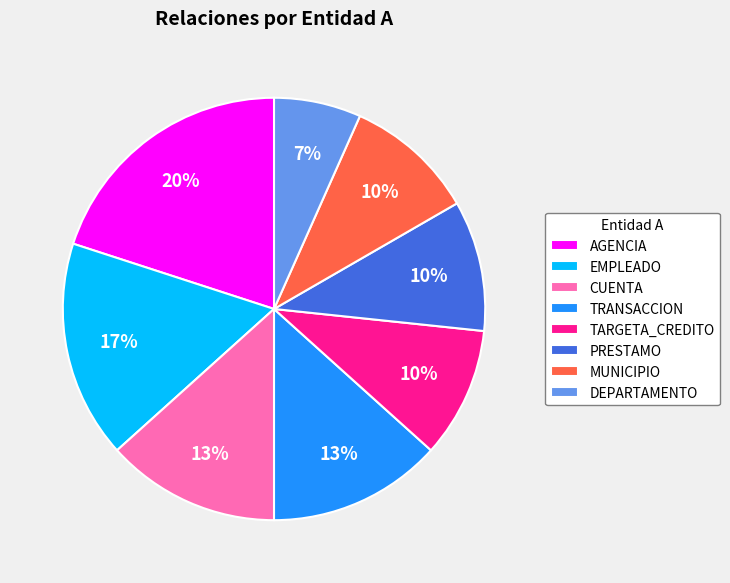

Count the number of slices in the pie.

8